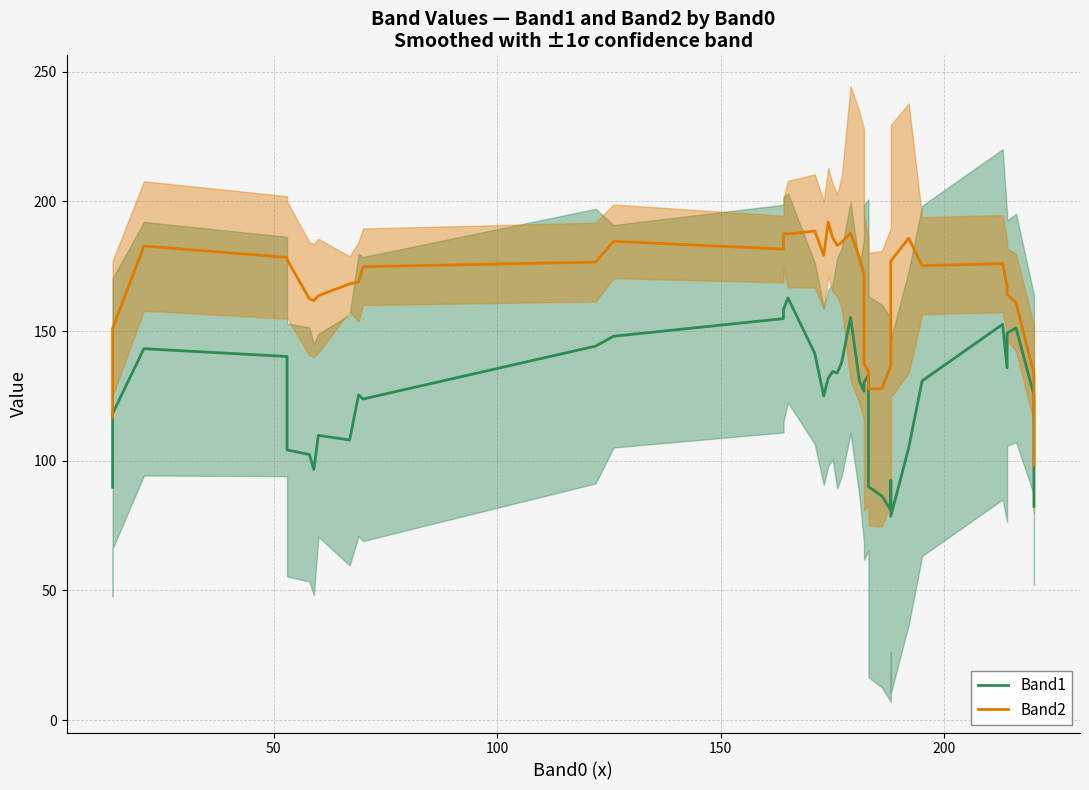

Is the value of Band1 at 15 greater than the value of Band2 at 11?

No